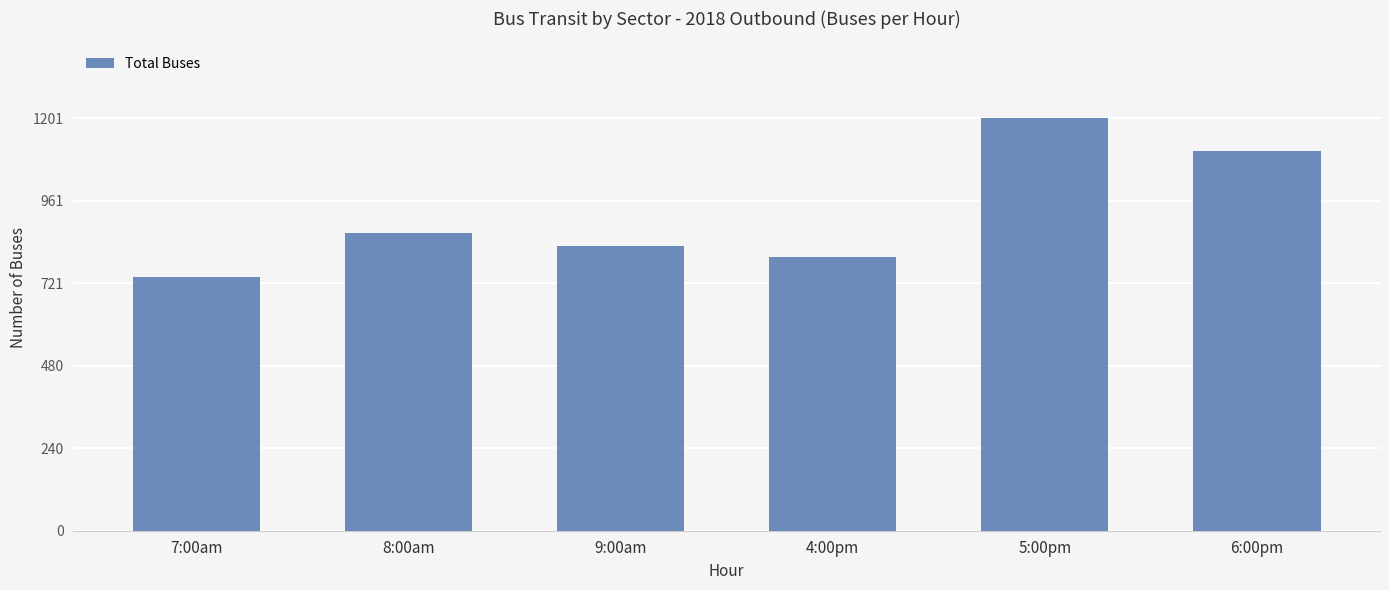

Are the bars horizontal?

No